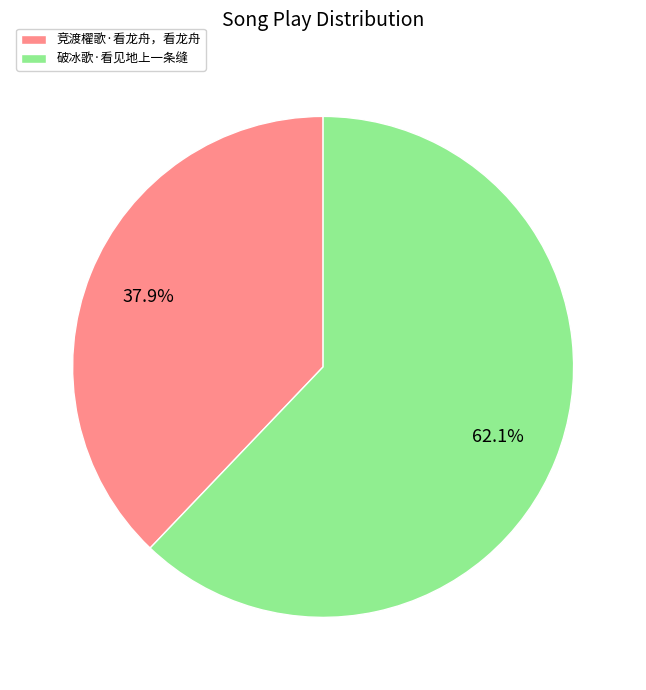

Approximately how many times larger is the value at 竞渡櫂歌·看龙舟，看龙舟 compared to 破冰歌·看见地上一条缝?

0.6